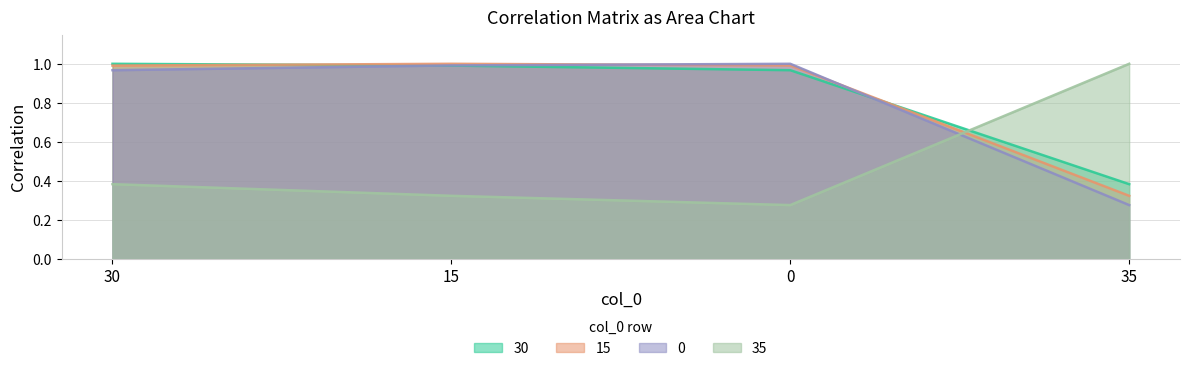

What is the smallest value displayed?

0.3